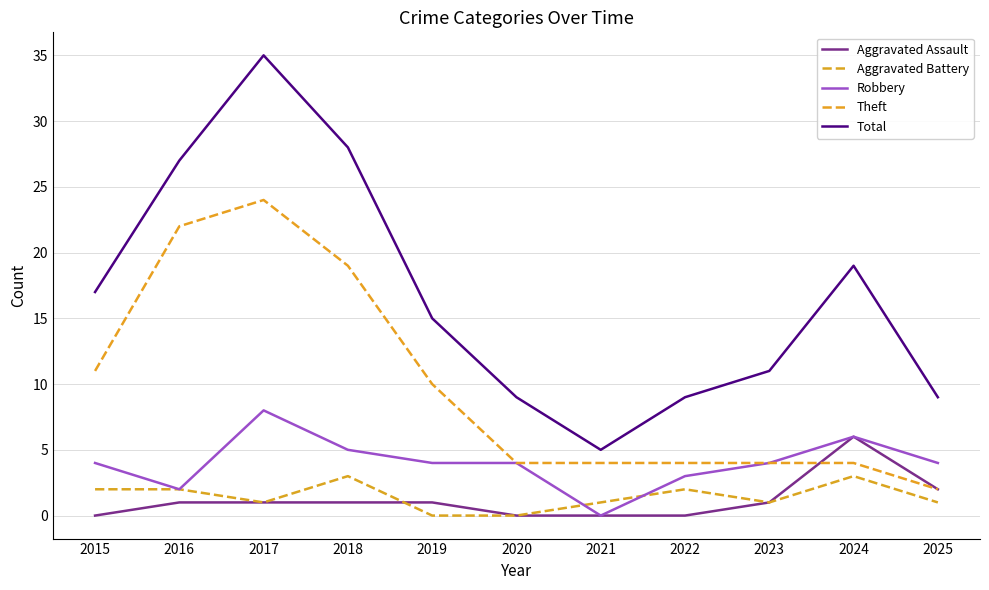

The value of Aggravated Battery at 2019 is -2. True or false?

False